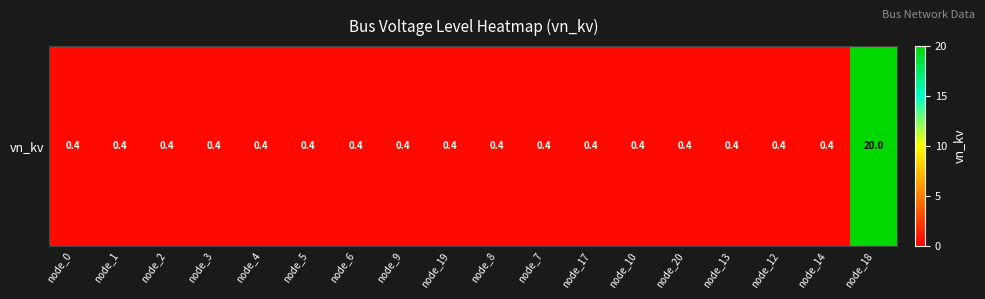

True or false: the data shows 20.0 at node_18.

True